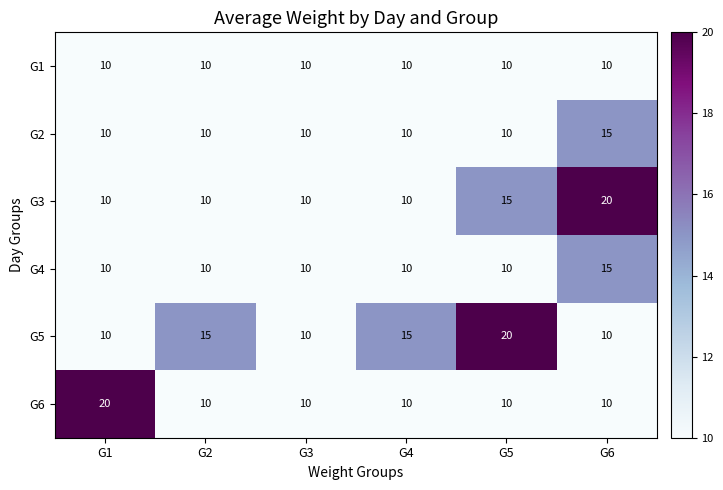

At which category is the sum across all series the highest?

G6